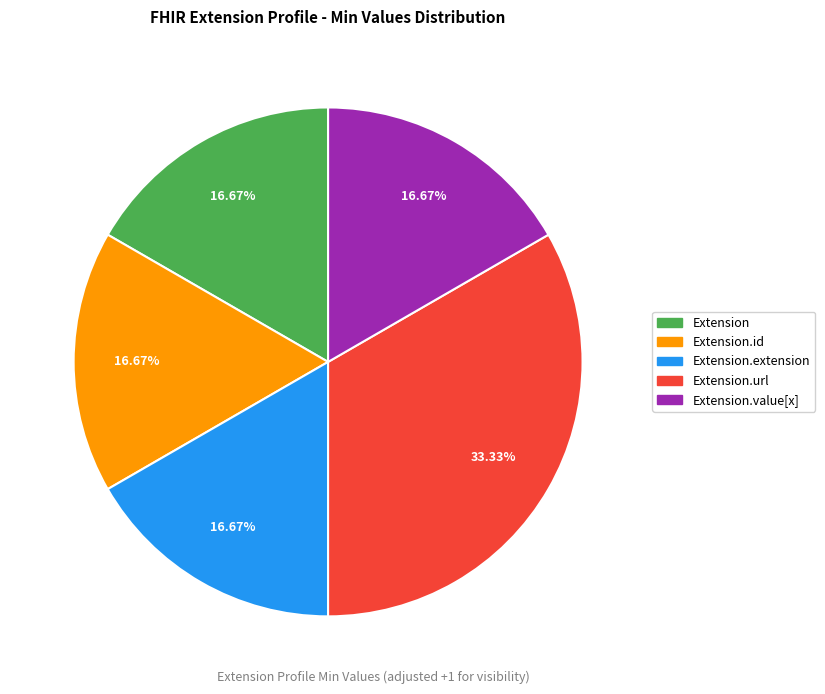

Is there a majority slice in this chart?

No